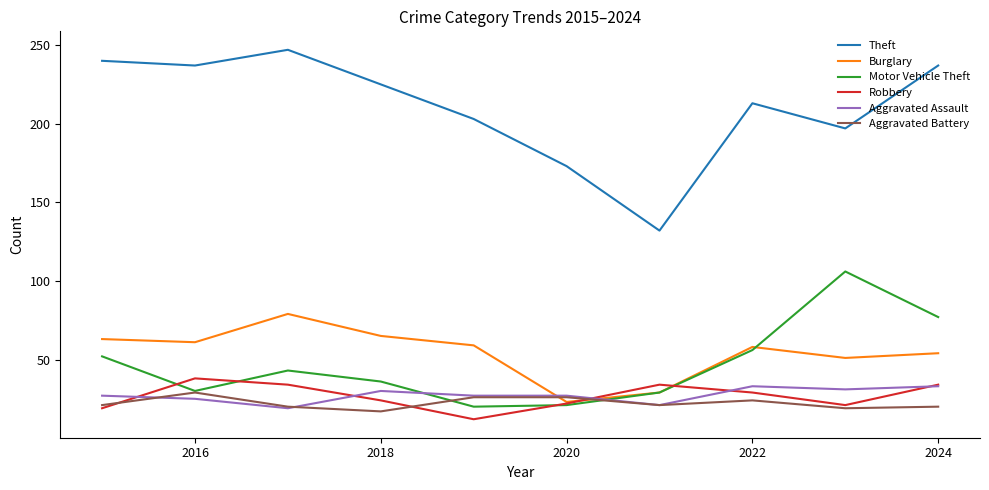

Which series has the largest range (max minus min)?

Theft